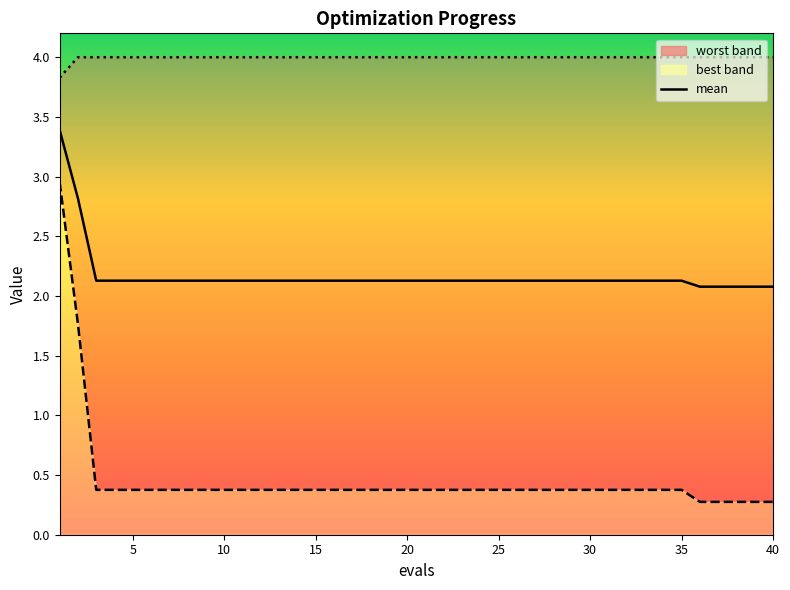

Reading left to right, transcribe all the data shown in this chart.

3.4	2.8	2.1	2.1	2.1	2.1	2.1	2.1	2.1	2.1	2.1	2.1	2.1	2.1	2.1	2.1	2.1	2.1	2.1	2.1	2.1	2.1	2.1	2.1	2.1	2.1	2.1	2.1	2.1	2.1	2.1	2.1	2.1	2.1	2.1	2.1	2.1	2.1	2.1	2.1